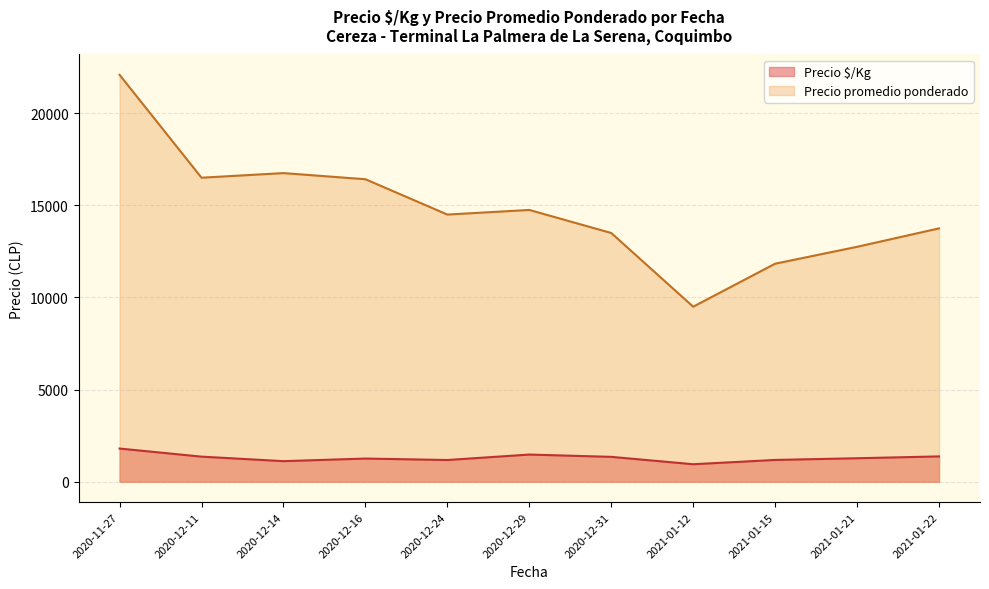

Count the number of data series in this chart.

2